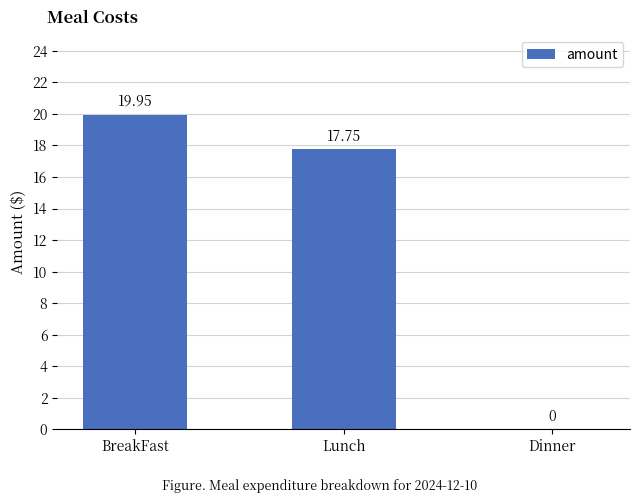

Are the bars grouped side by side (vs. stacked)?

No